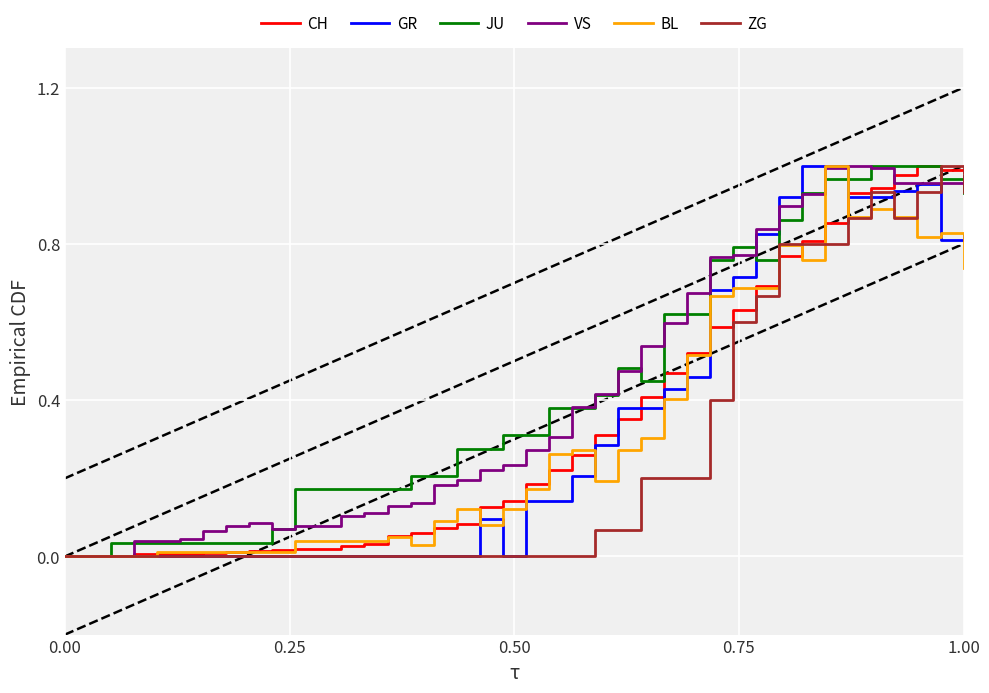

True or false: GR and VS intersect in this chart.

True